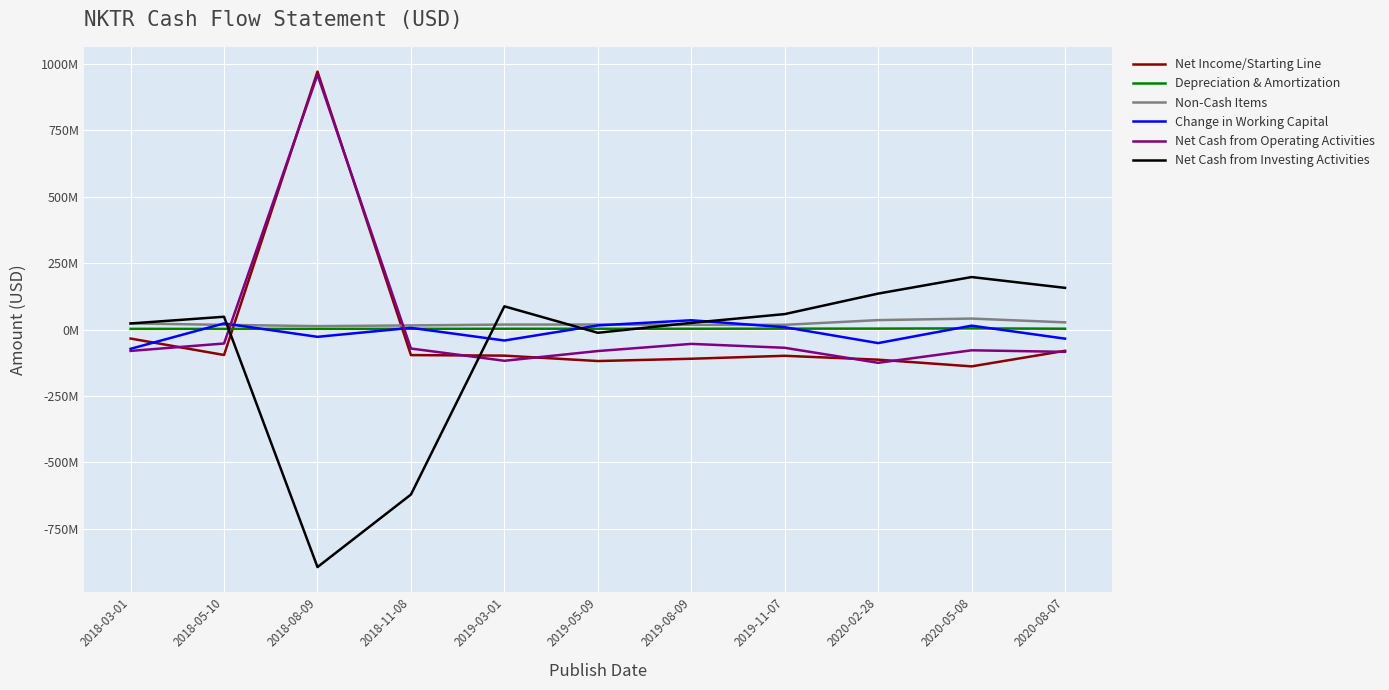

Is it true that Change in Working Capital equals -72472000 at 2018-03-01?

True